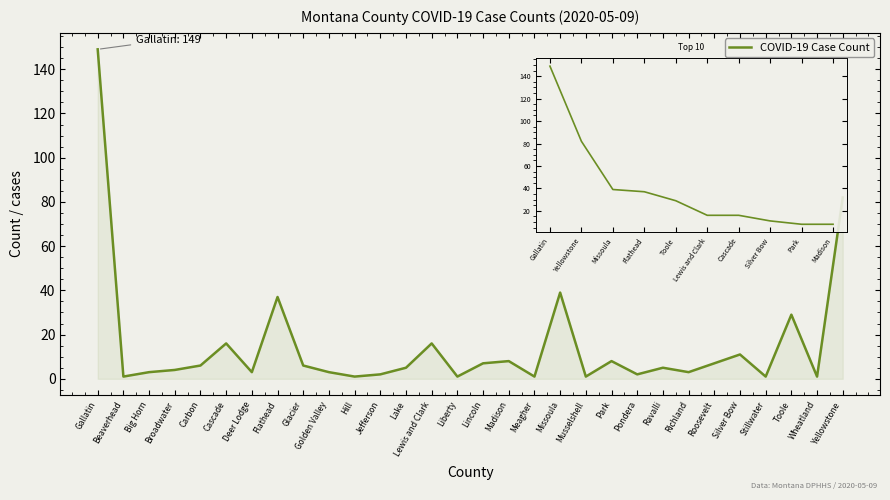

At which label does the data first exceed 5?

Gallatin